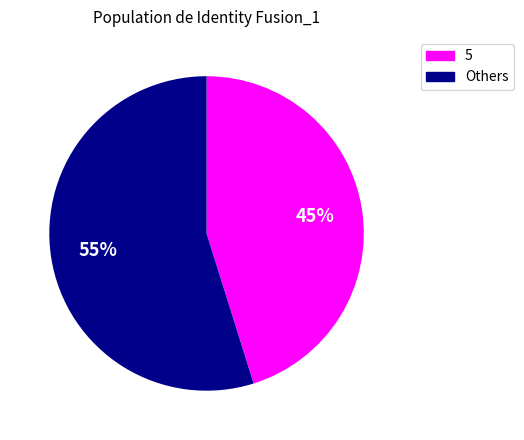

Does any single category account for the majority?

Yes